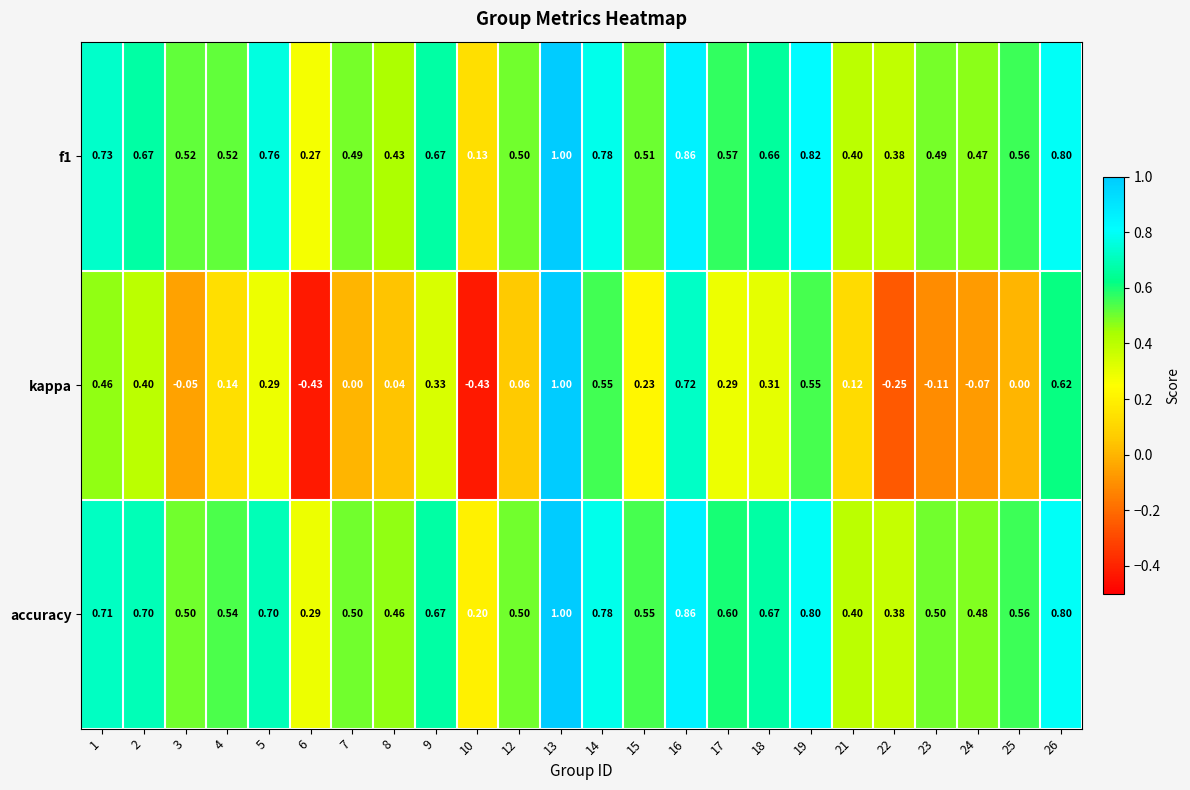

Which category has the highest value across all series?

13